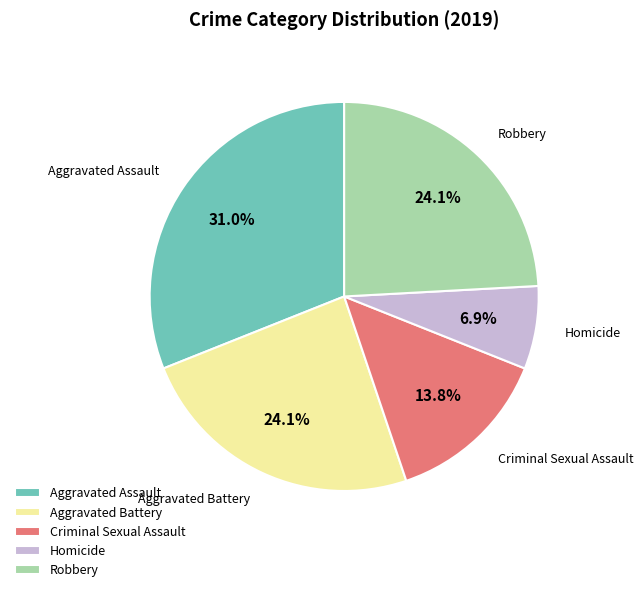

Which slice is the largest?

Aggravated Assault